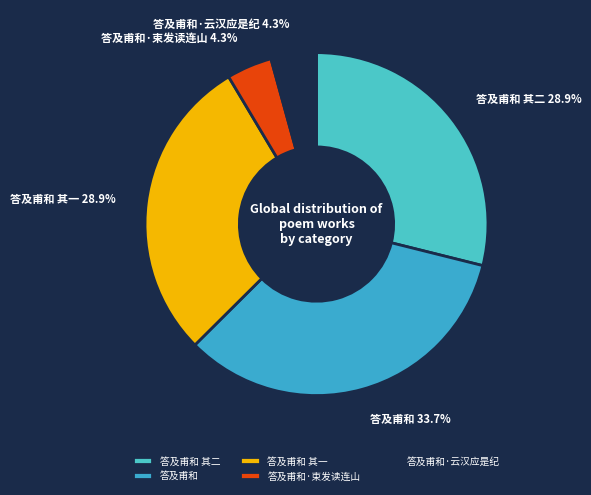

To the nearest percent, what is the combined percentage of 答及甫和·束发读连山 and 答及甫和 其二?

33%